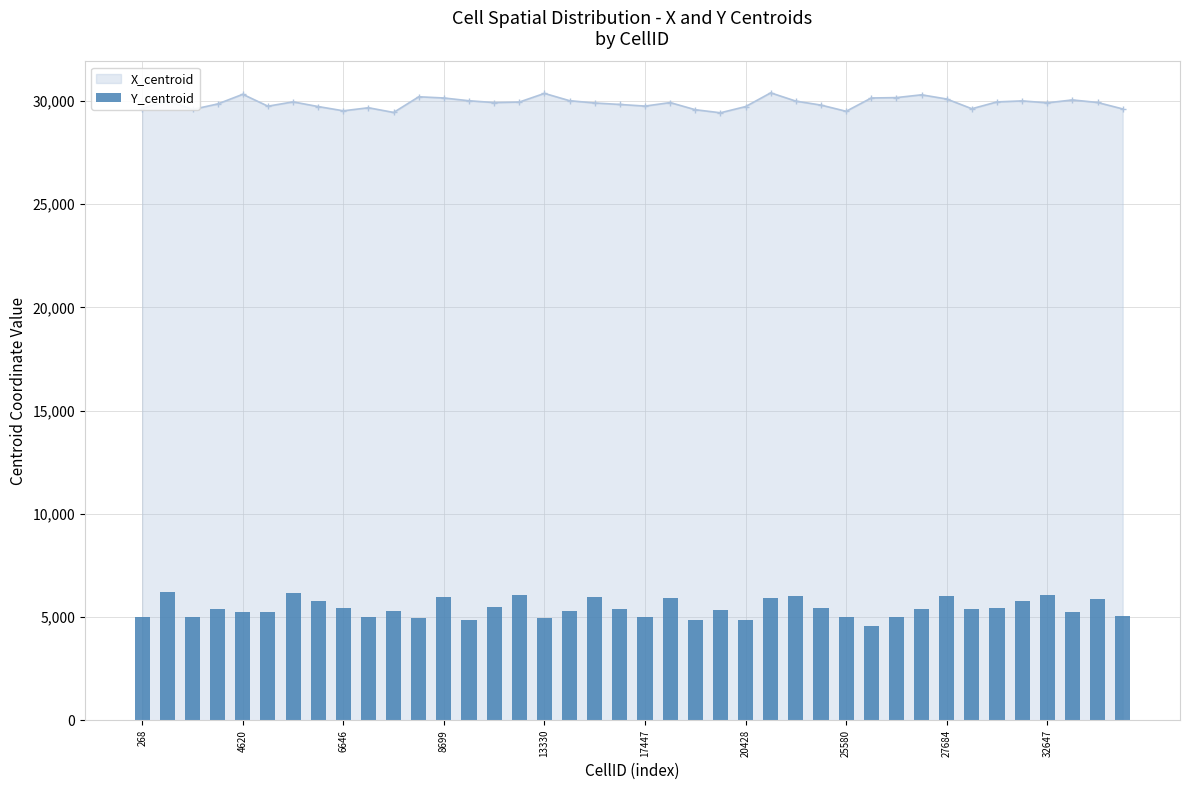

Is it true that X_centroid equals 9244.2 at 25580?

False